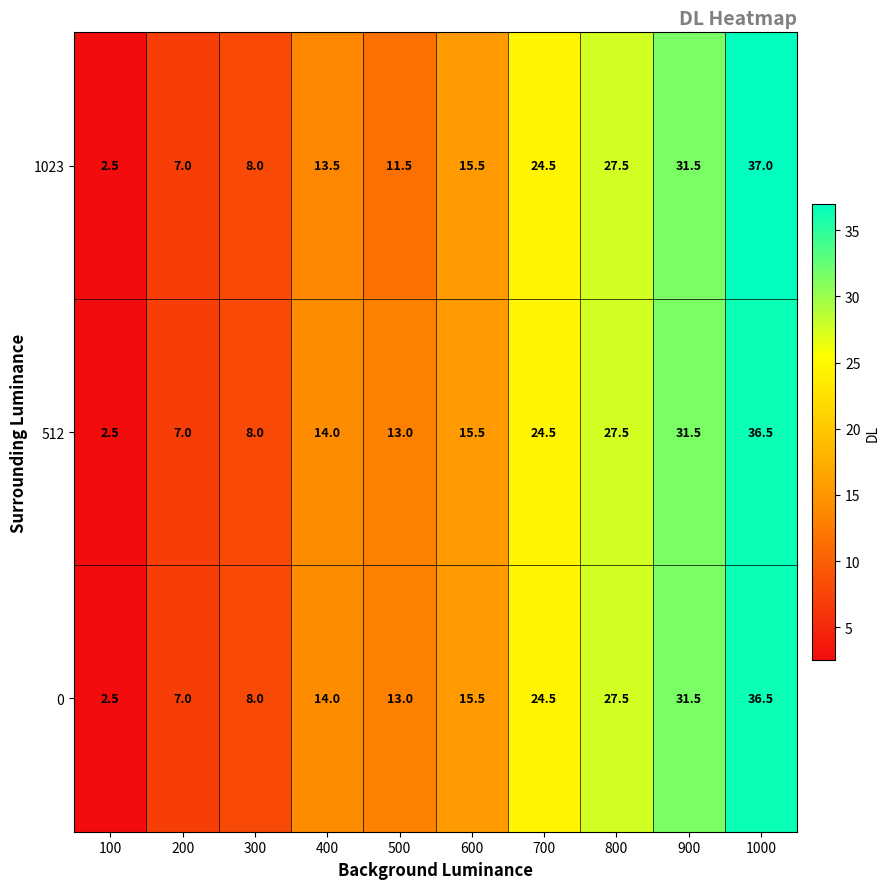

Is it true that 512 equals 24.5 at 700?

True